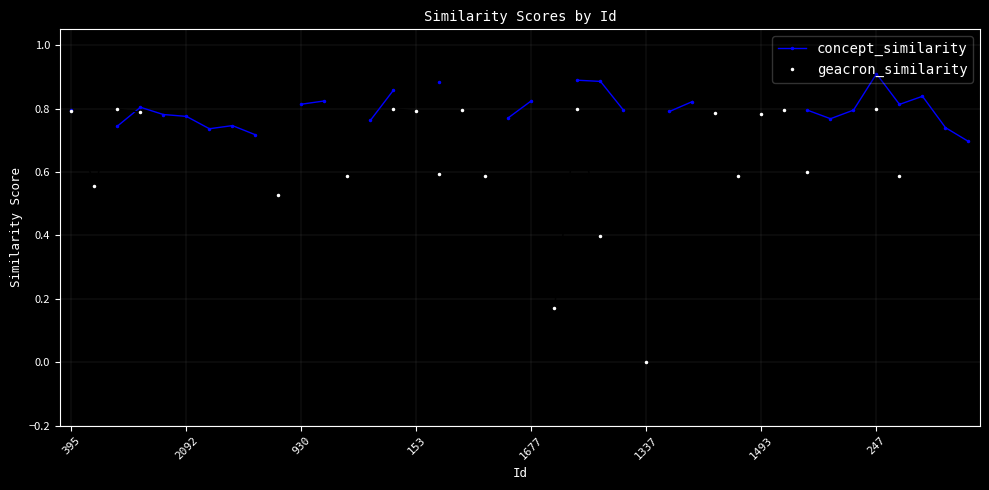

What is the difference between the maximum and minimum values in the geacron_similarity series?

0.8